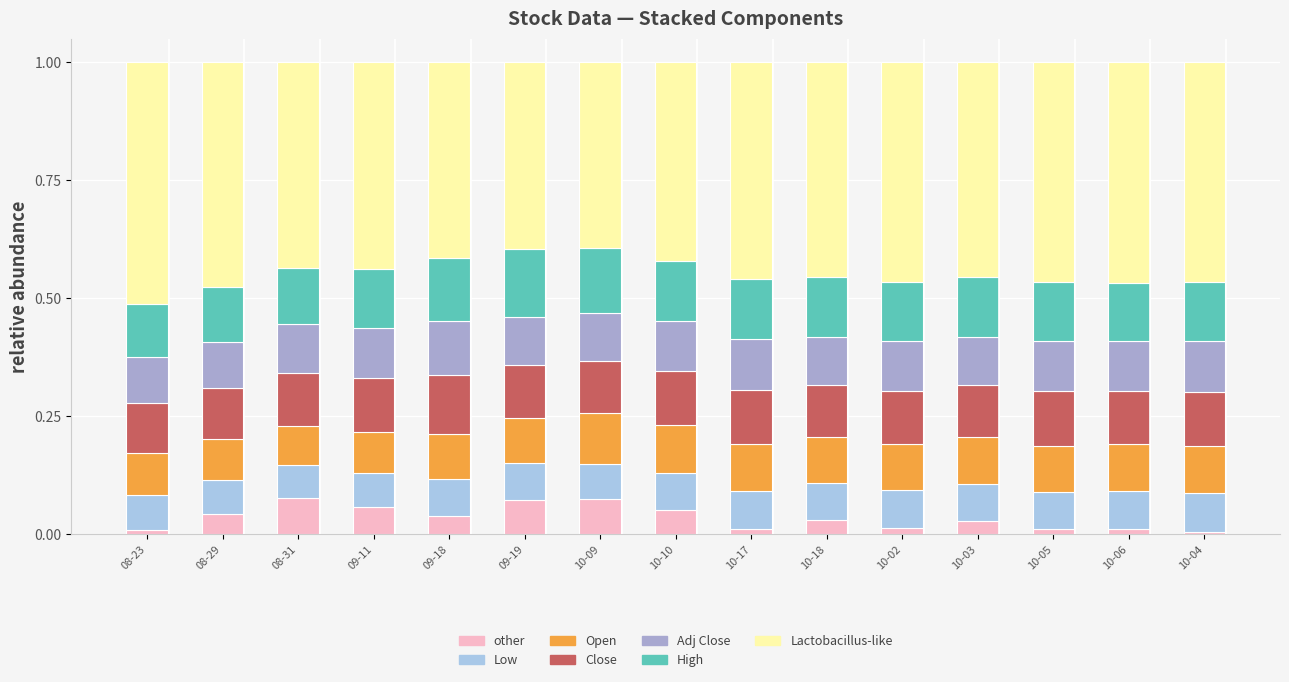

What is the total value across all series at 10-03?

1.0